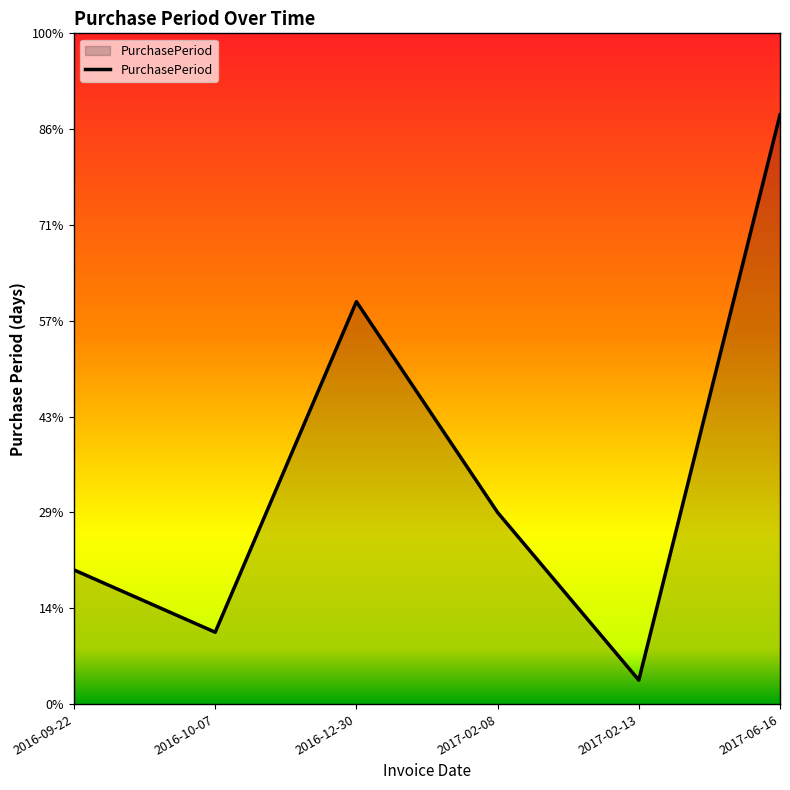

True or false: there are more than 0 points higher than both neighbors.

True